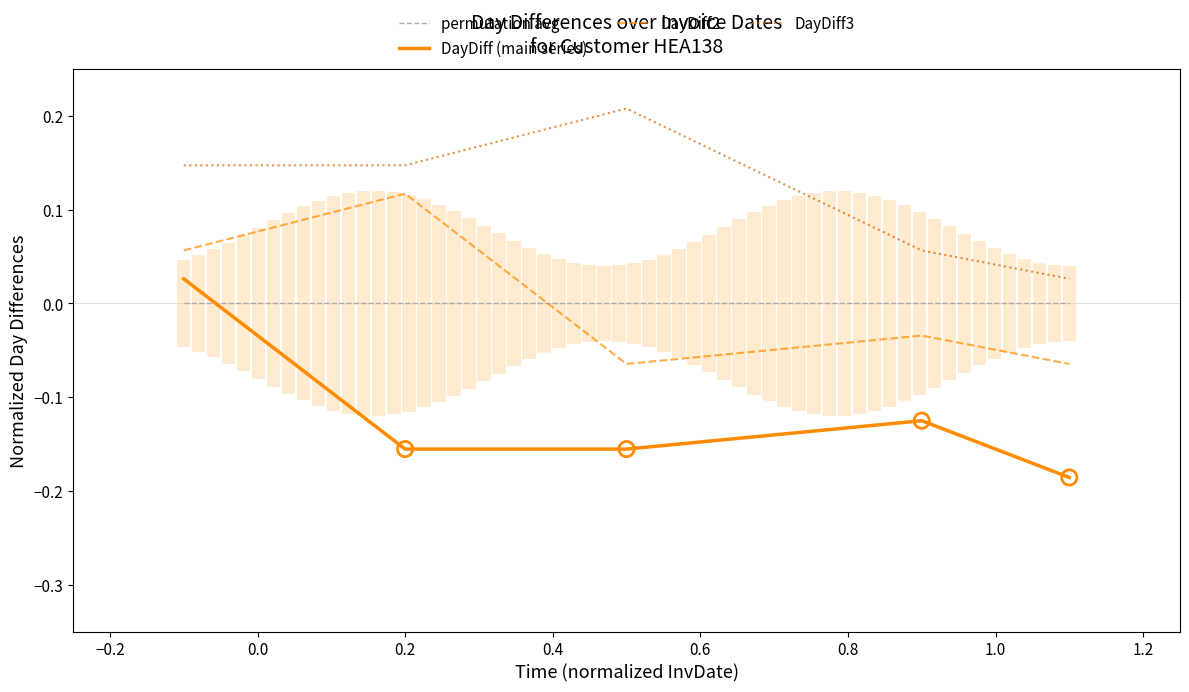

Which series reaches the maximum Y coordinate?

DayDiff3